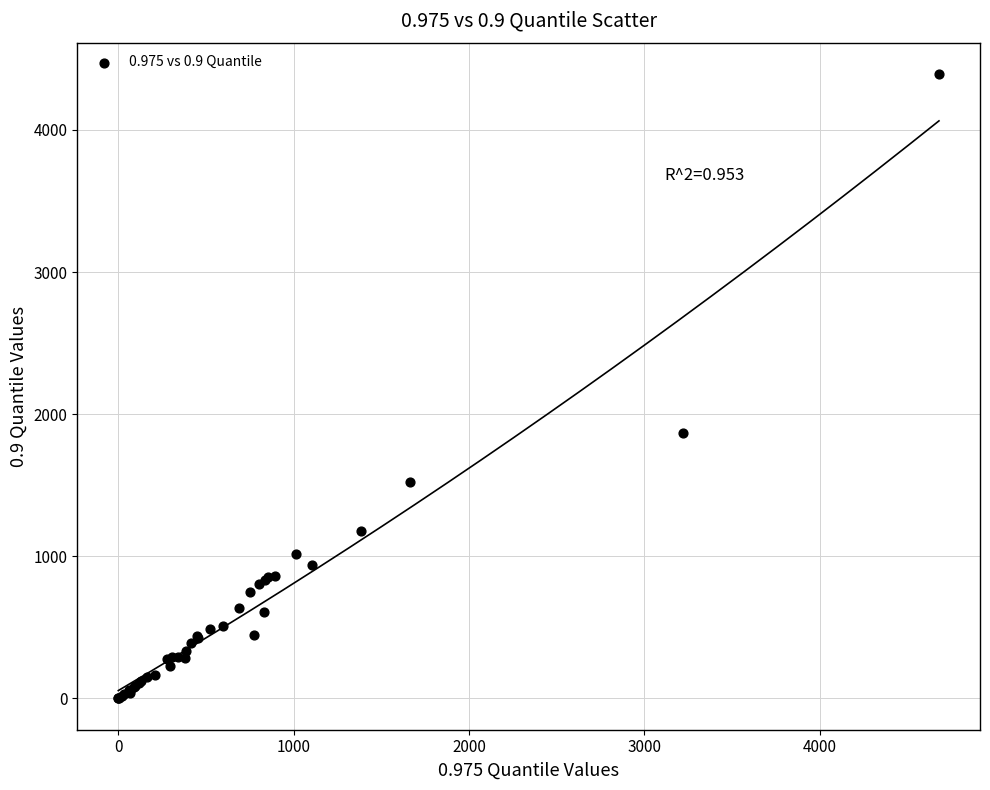

What Y value in the scatter plot is closest to 2197?

1866